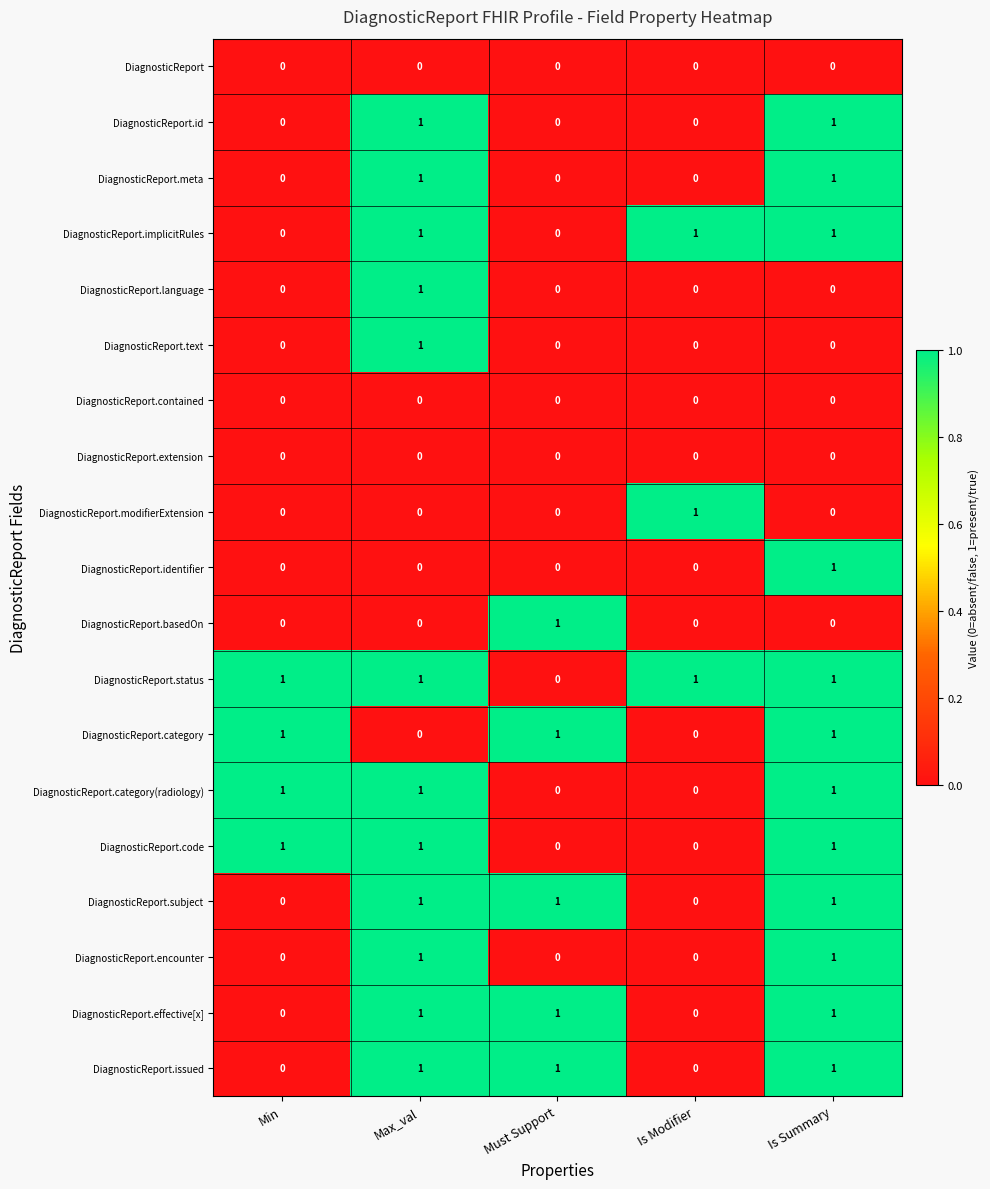

How many data points does each series have?

5